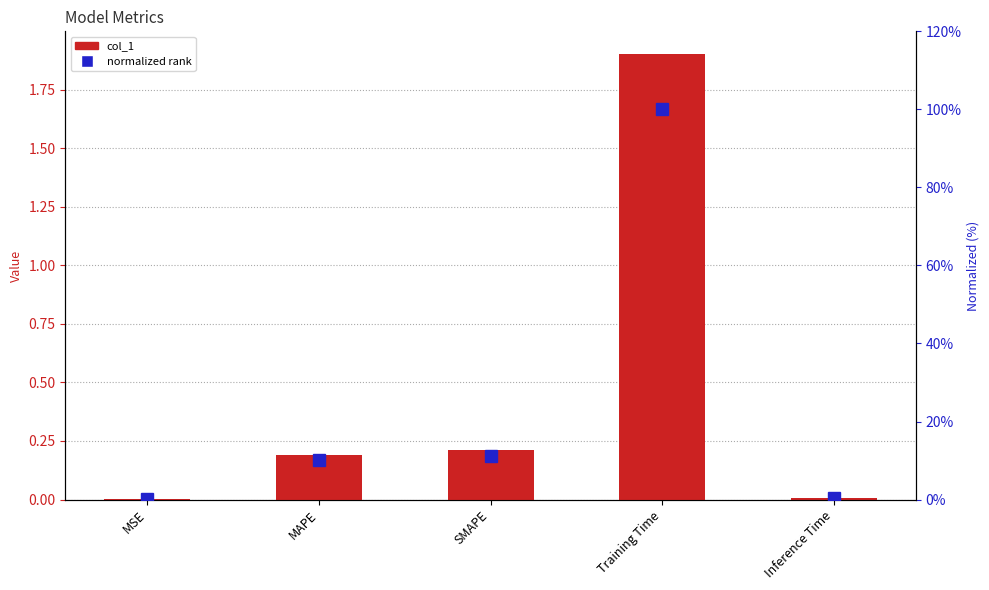

What is the difference between the normalized rank values at SMAPE and MAPE?

1.1